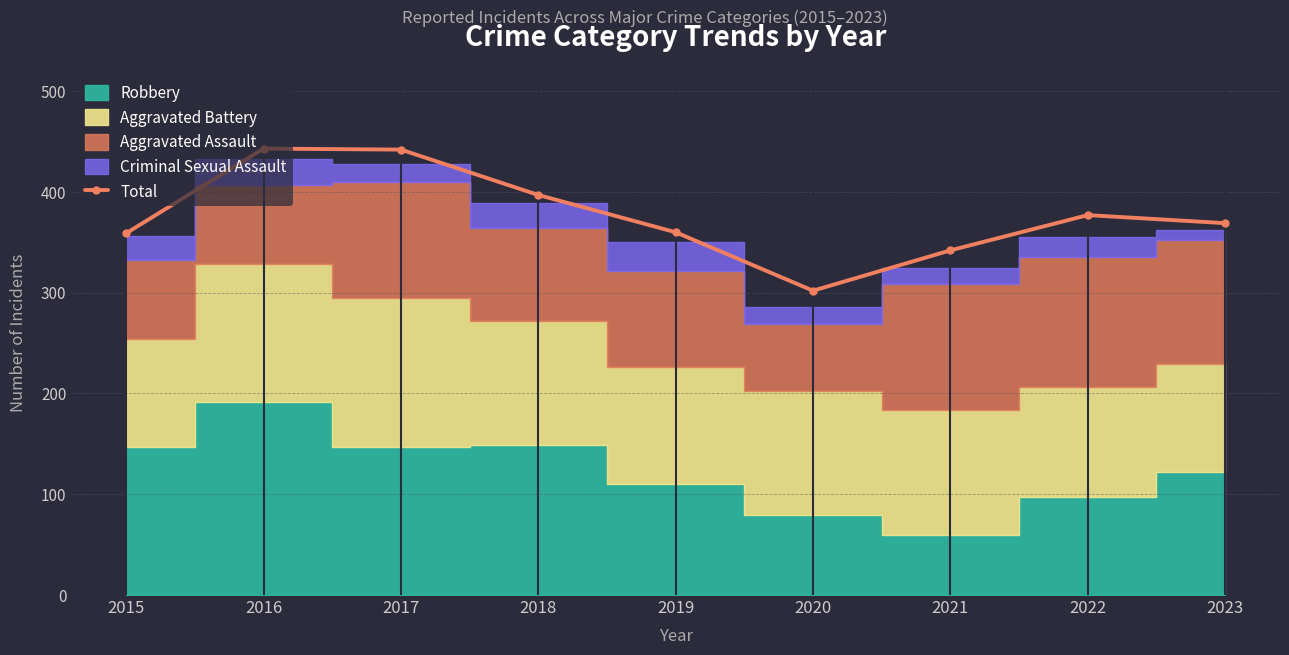

How many lines are shown in the chart?

1